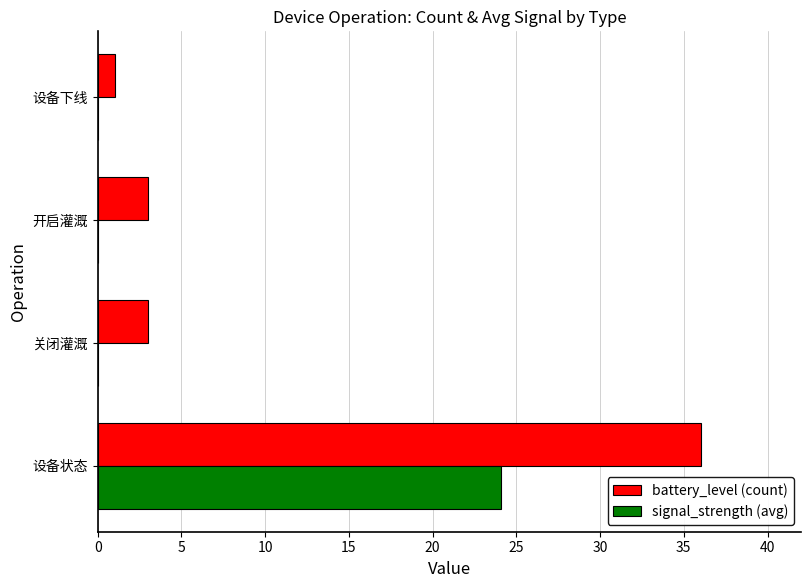

What is the sum of all battery_level (count) values?

43.0